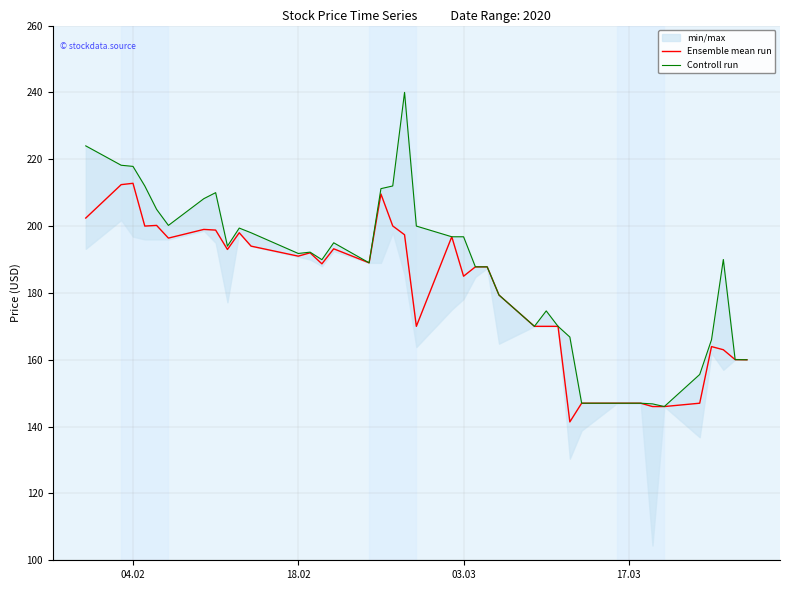

What is the highest value of the Ensemble mean run series?

212.8